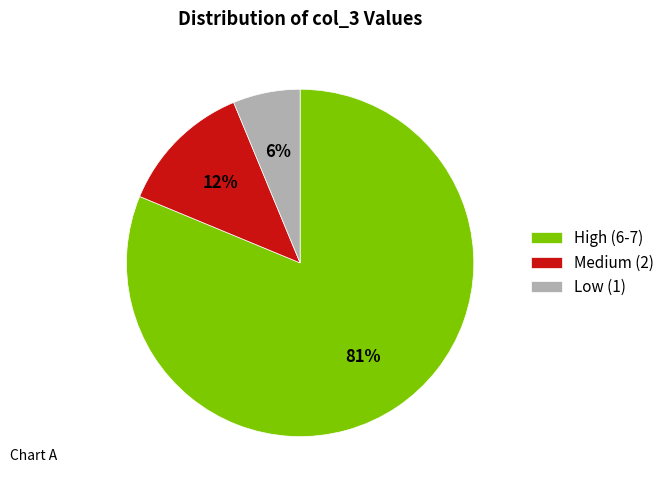

Between Medium (2) and High (6-7), which is larger?

High (6-7)